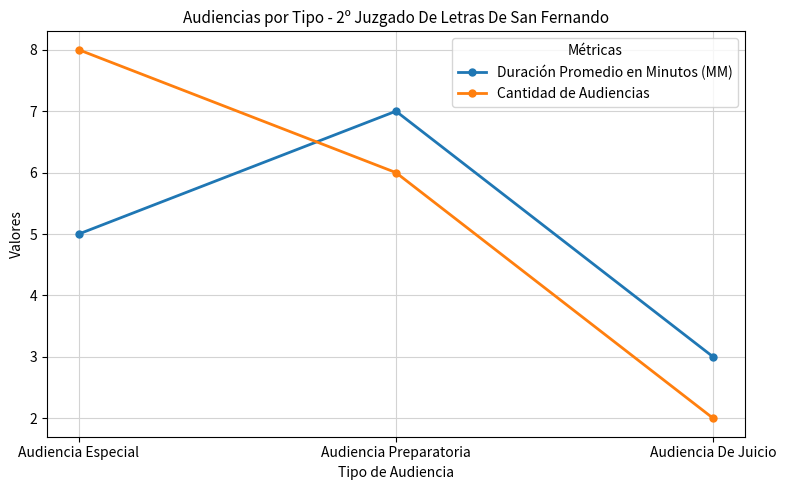

What is the value of the Duración Promedio en Minutos (MM) point at the 1st from the left?

5